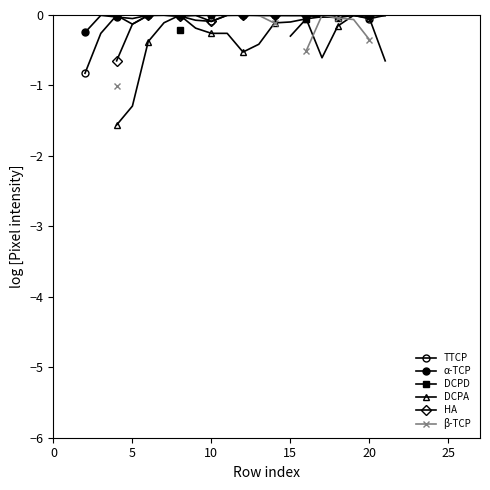

What is the smallest value displayed?

-1.6